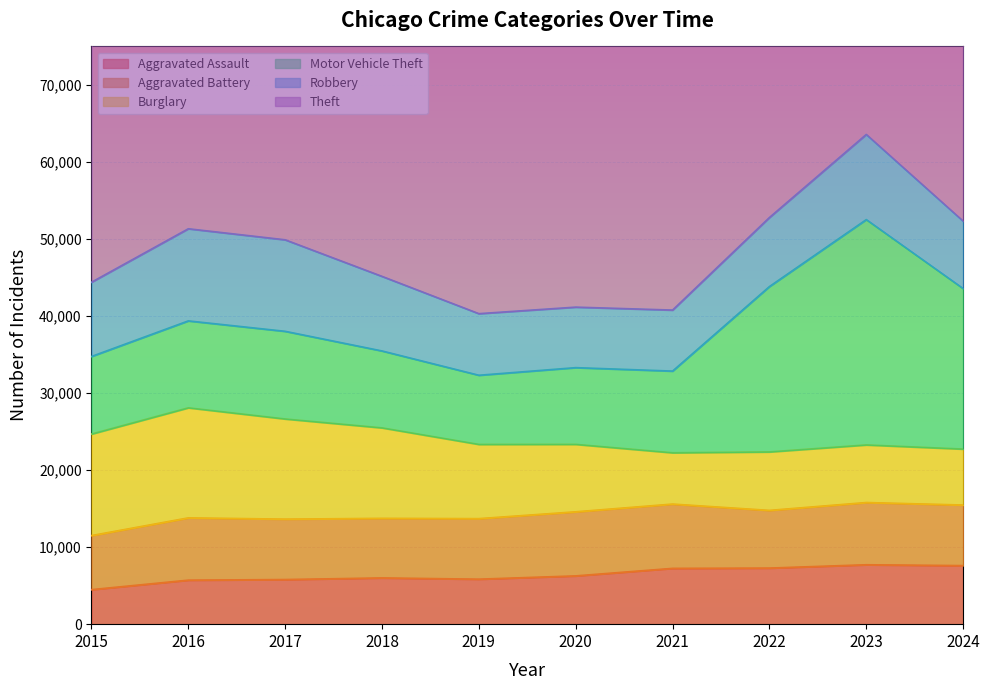

What is the maximum value for Aggravated Battery?

8347